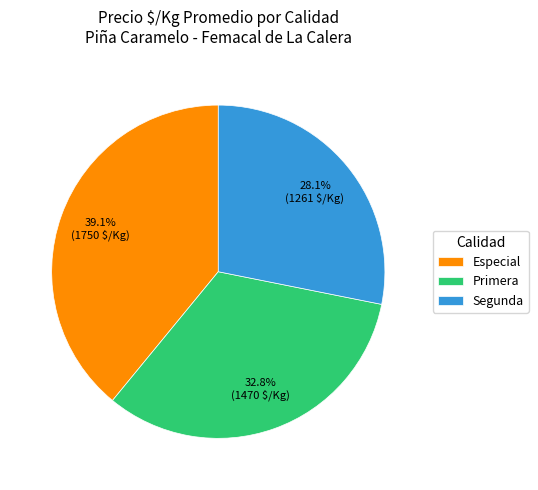

What is the largest slice in the pie chart?

Especial